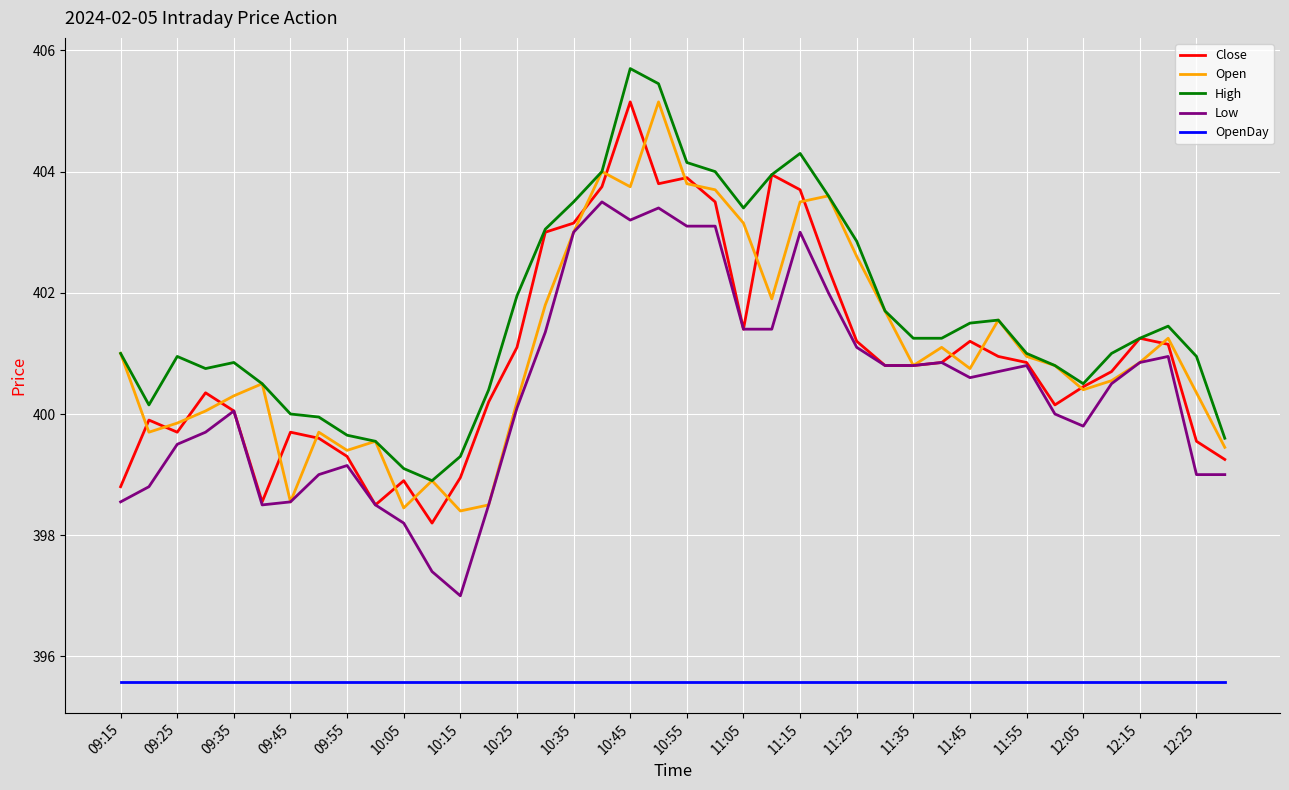

Which series has the largest total across all categories?

High